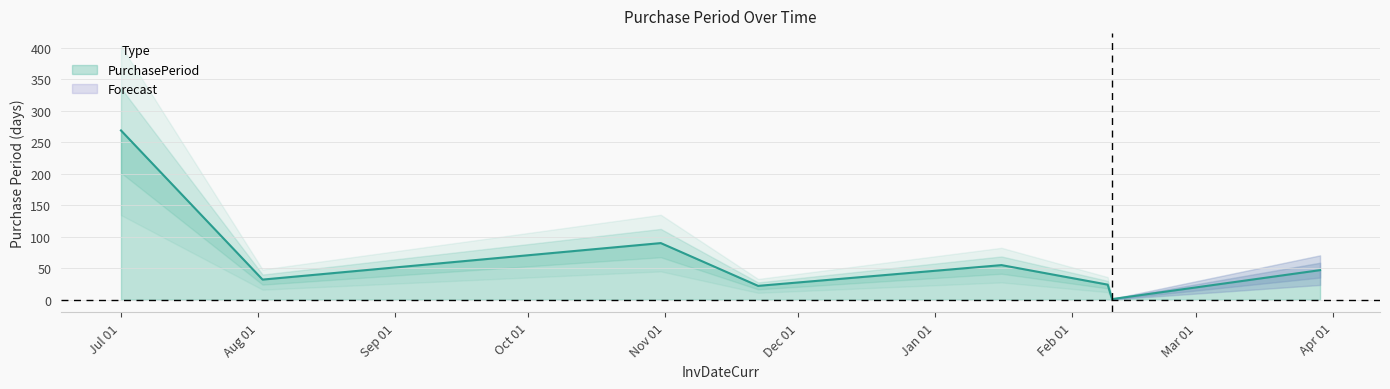

What position from the left is 2017-02-10?

7